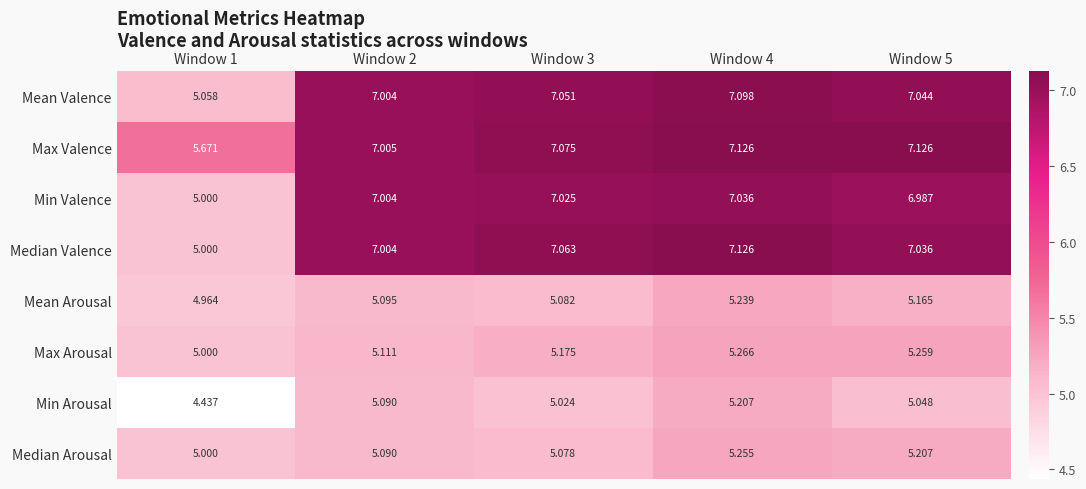

Is the value of Median Valence at Window 4 greater than the value of Min Valence at Window 2?

Yes